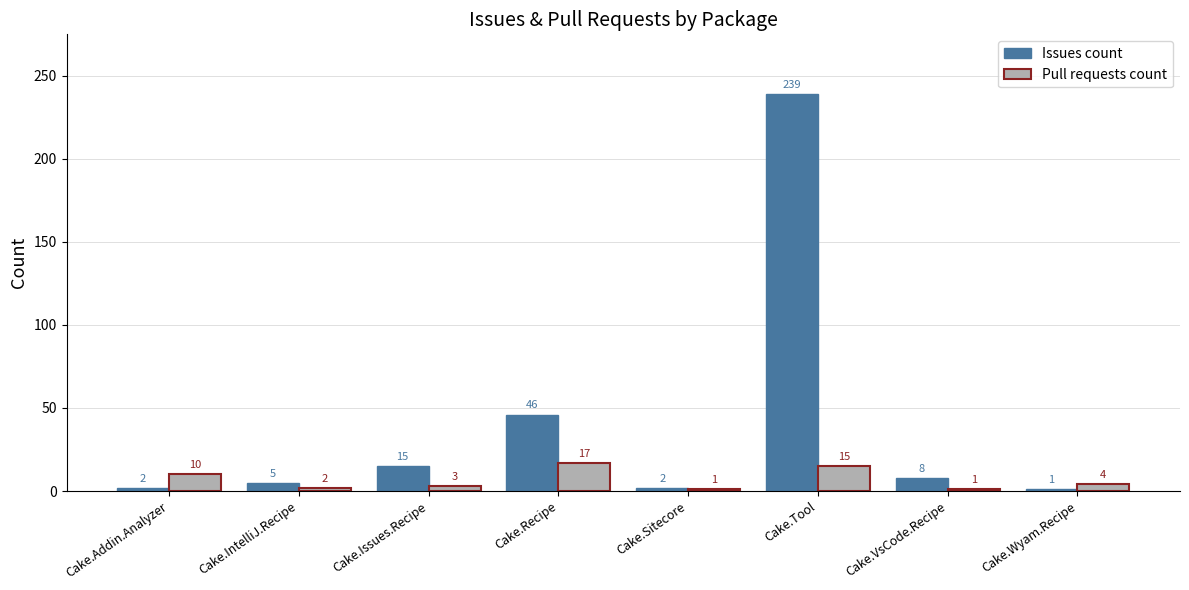

What is the lowest value of the Pull requests count series?

1